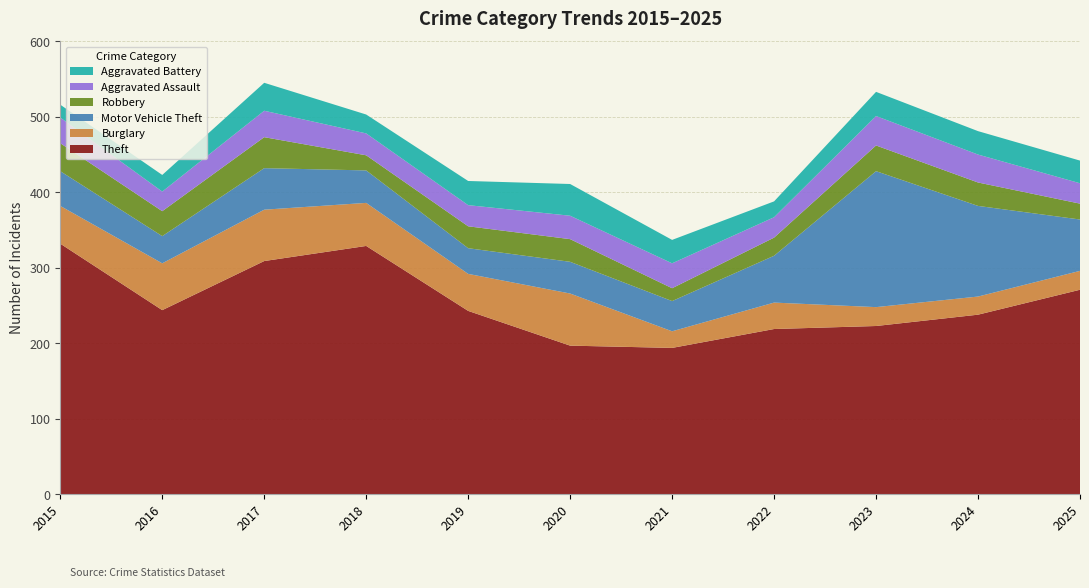

Reading left to right, transcribe all the data shown in this chart.

Theft: 2015=332	2016=244	2017=309	2018=329	2019=243	2020=197	2021=194	2022=219	2023=223	2024=238	2025=271
Burglary: 2015=50	2016=62	2017=68	2018=57	2019=49	2020=69	2021=22	2022=35	2023=25	2024=24	2025=25
Motor Vehicle Theft: 2015=46	2016=36	2017=55	2018=43	2019=34	2020=42	2021=40	2022=62	2023=180	2024=120	2025=68
Robbery: 2015=37	2016=33	2017=41	2018=20	2019=29	2020=30	2021=17	2022=24	2023=34	2024=31	2025=21
Aggravated Assault: 2015=34	2016=26	2017=35	2018=29	2019=28	2020=31	2021=33	2022=27	2023=39	2024=37	2025=27
Aggravated Battery: 2015=17	2016=22	2017=37	2018=25	2019=32	2020=42	2021=31	2022=21	2023=32	2024=31	2025=30